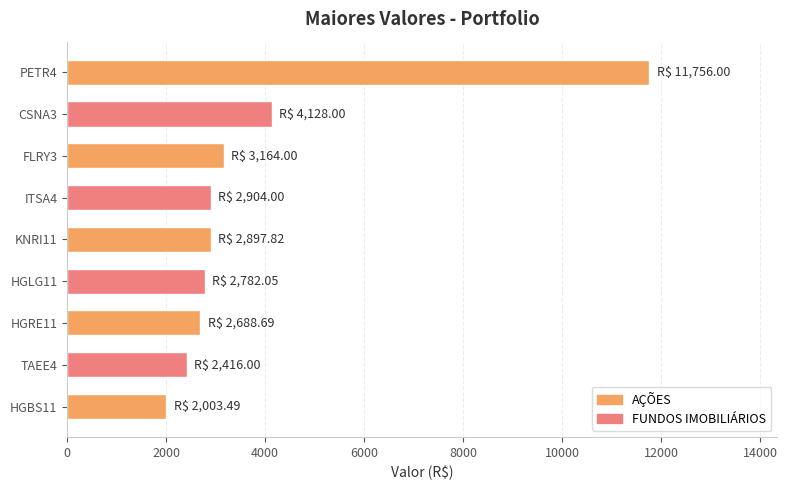

What is the difference between the maximum and minimum values?

9752.5